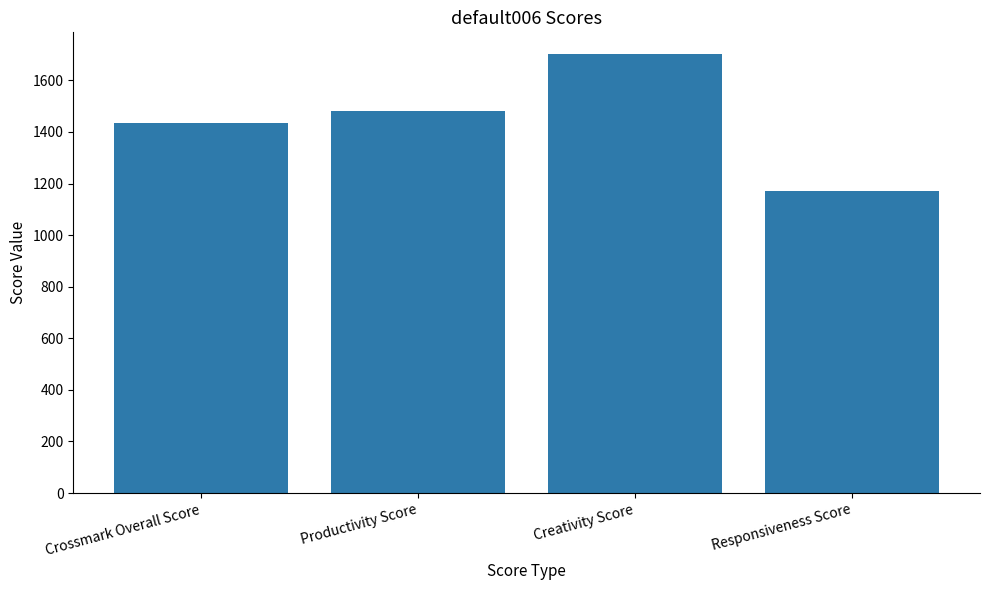

What is the label of the 2nd bar from the right?

Creativity Score